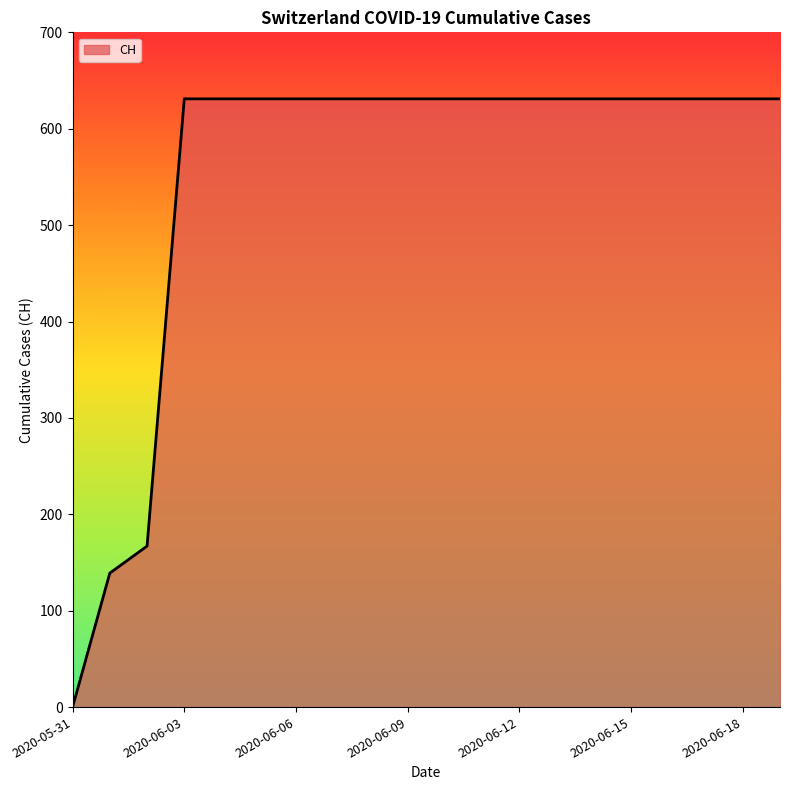

What is the greatest value displayed?

631